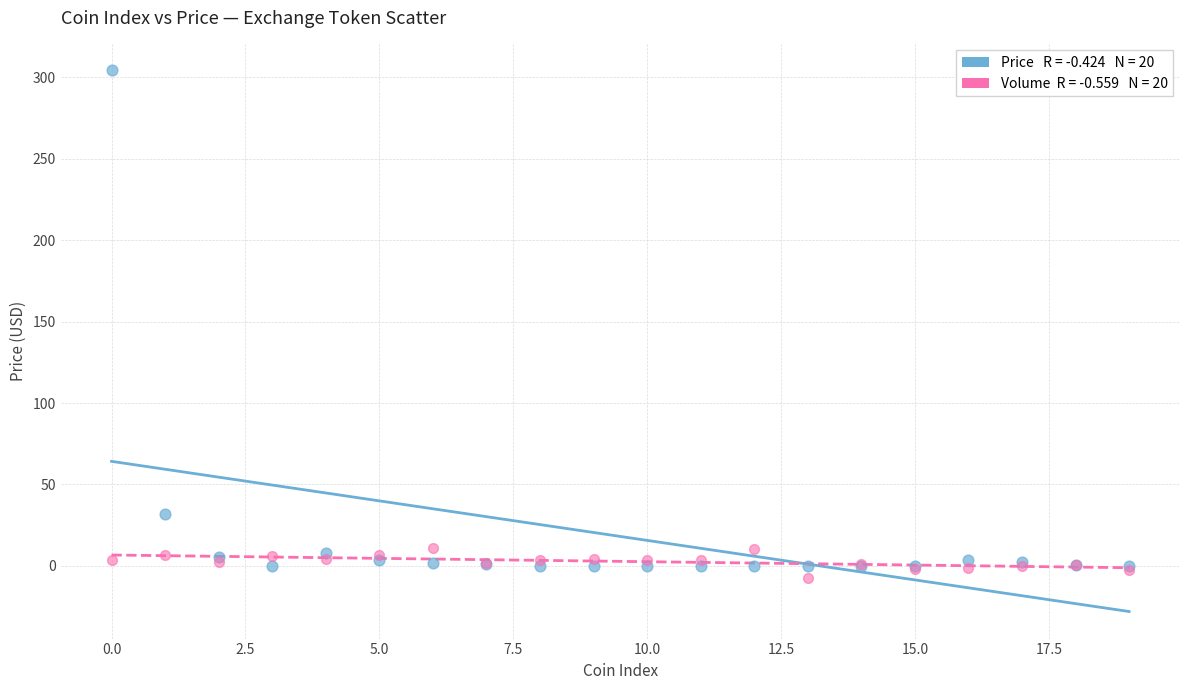

Across all series, what Y value is closest to 148?

32.1